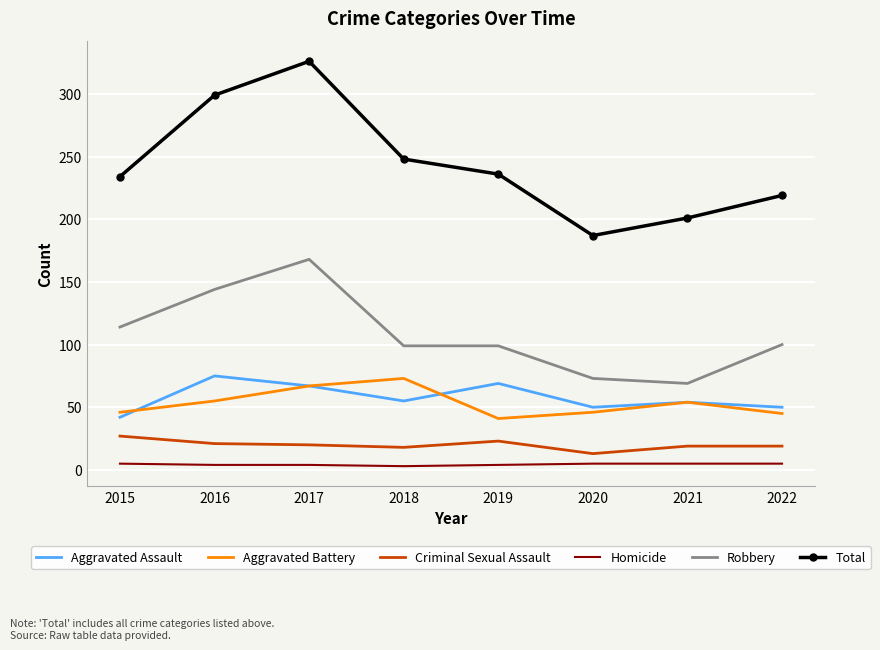

At which label is Total closest to 256?

2018